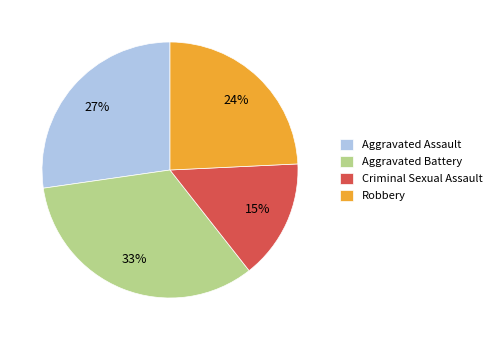

Count the number of slices in the pie.

4